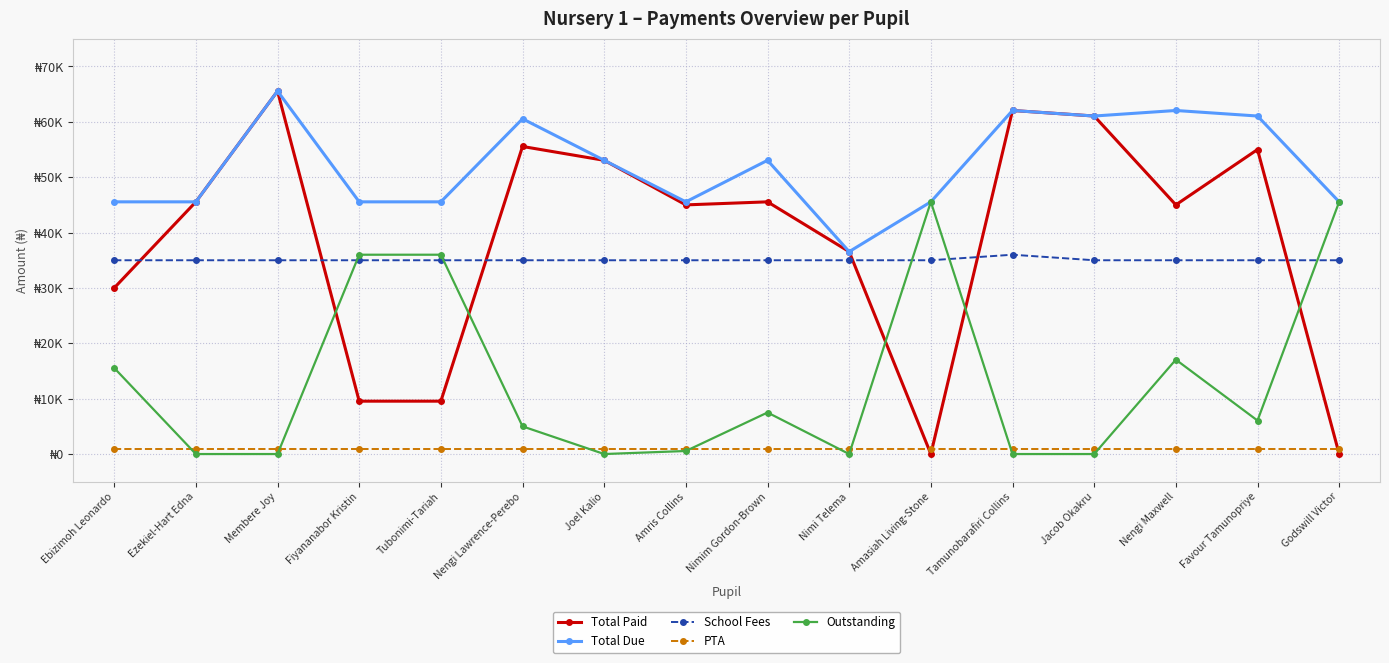

True or false: Total Paid has a value of 14721 at Tubonimi-Tariah.

False